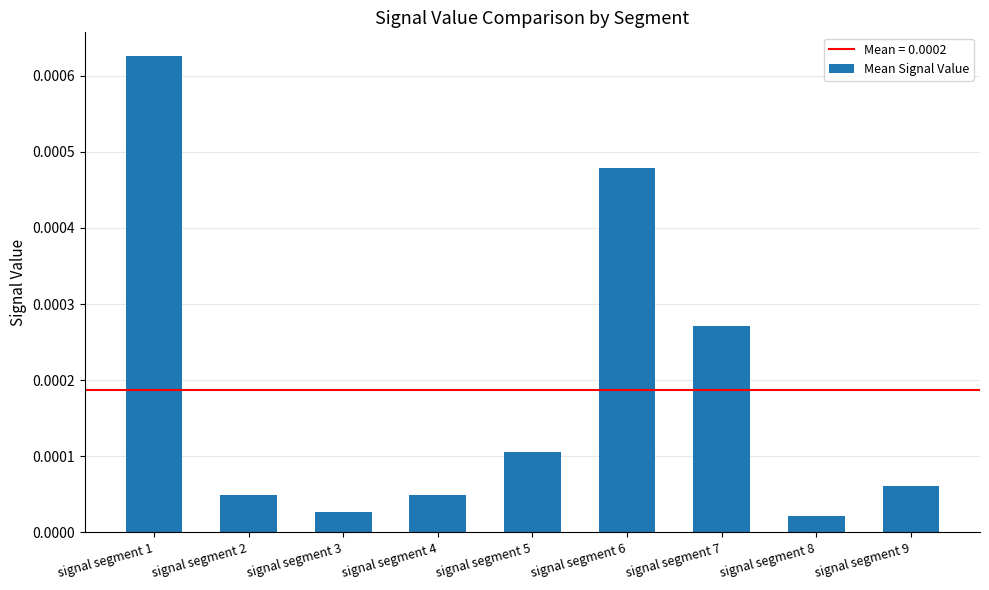

How many bars are there in total?

9